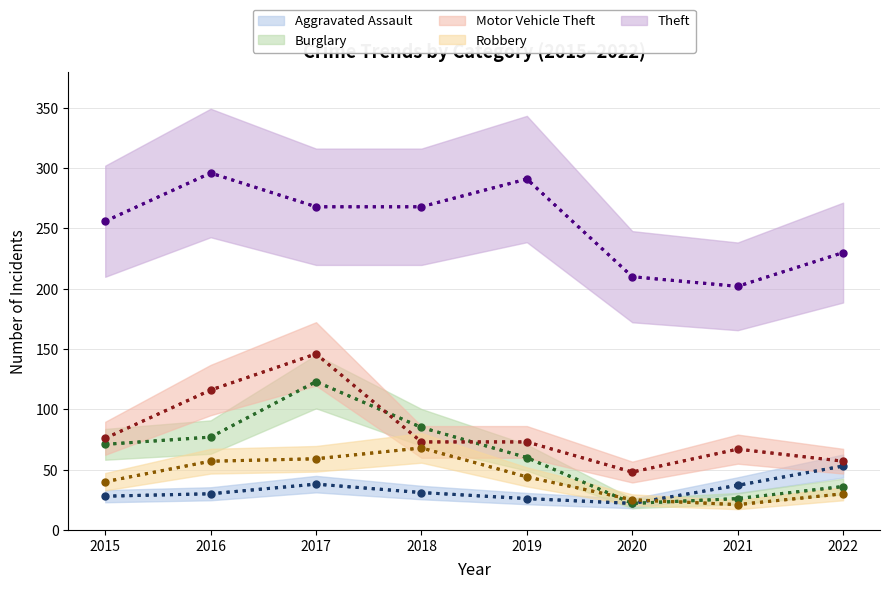

At which category is the sum across all series the highest?

2017